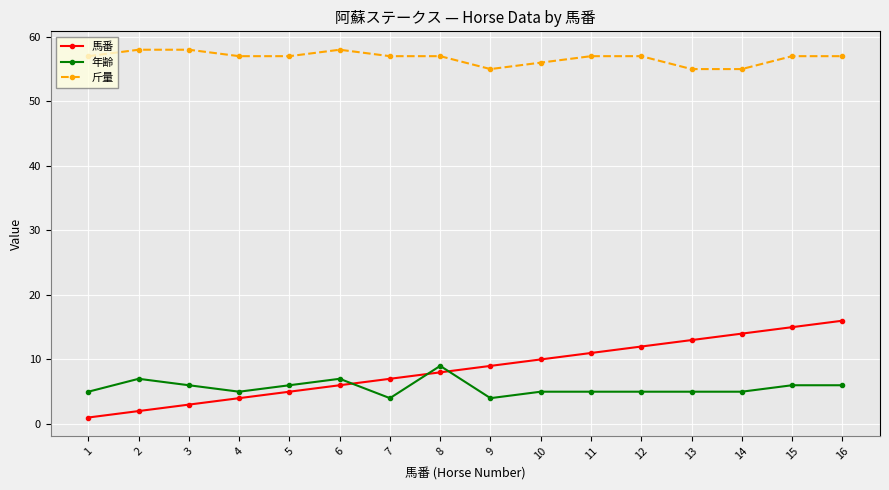

True or false: 斤量 and 年齢 intersect in this chart.

False